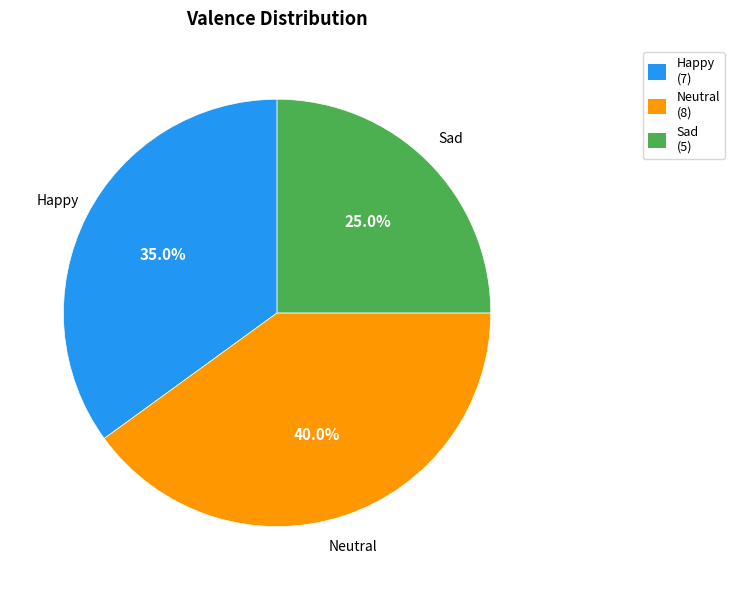

Rank the categories by value from lowest to highest.

Sad (5), Happy (7), Neutral (8)